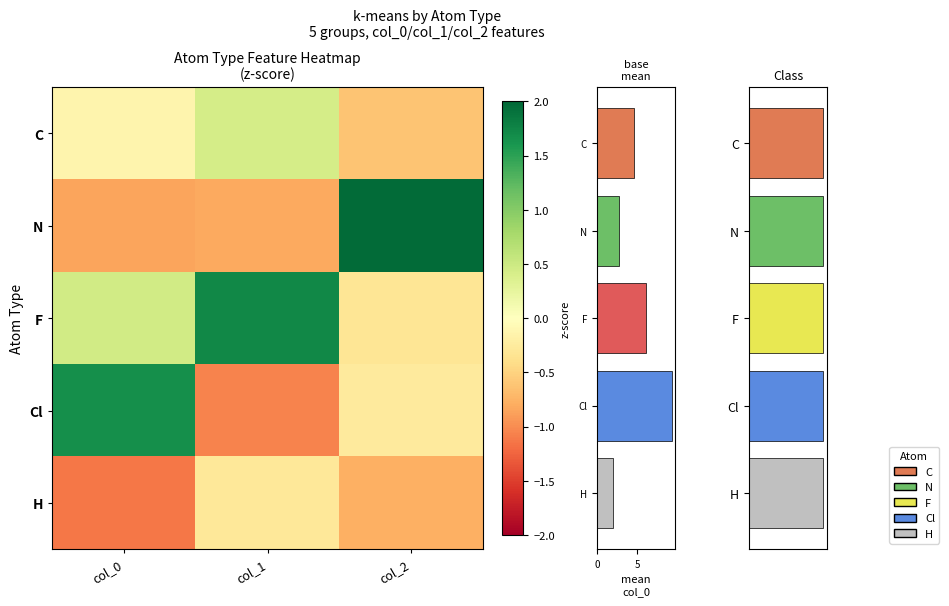

Count the number of data series in this chart.

5